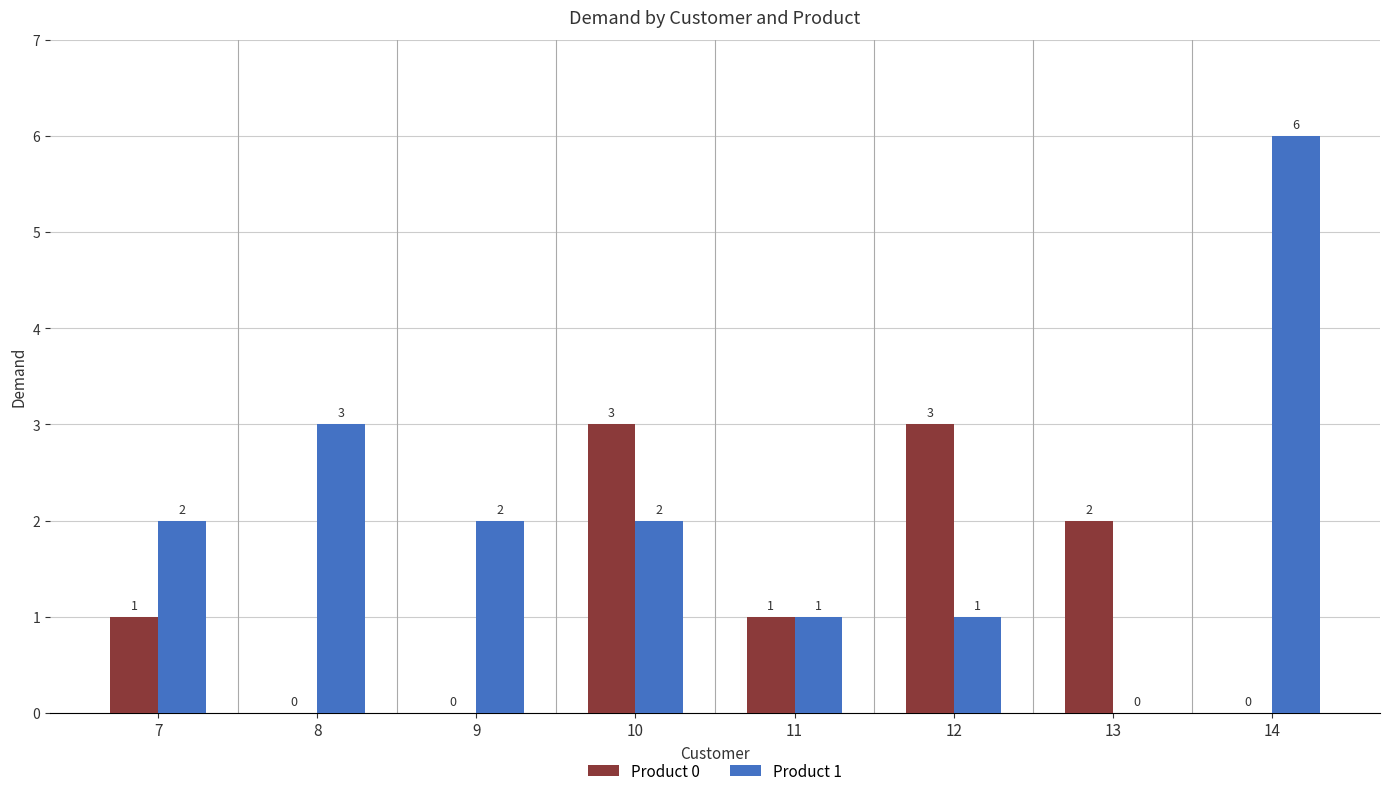

At which category is the sum across all series the highest?

14